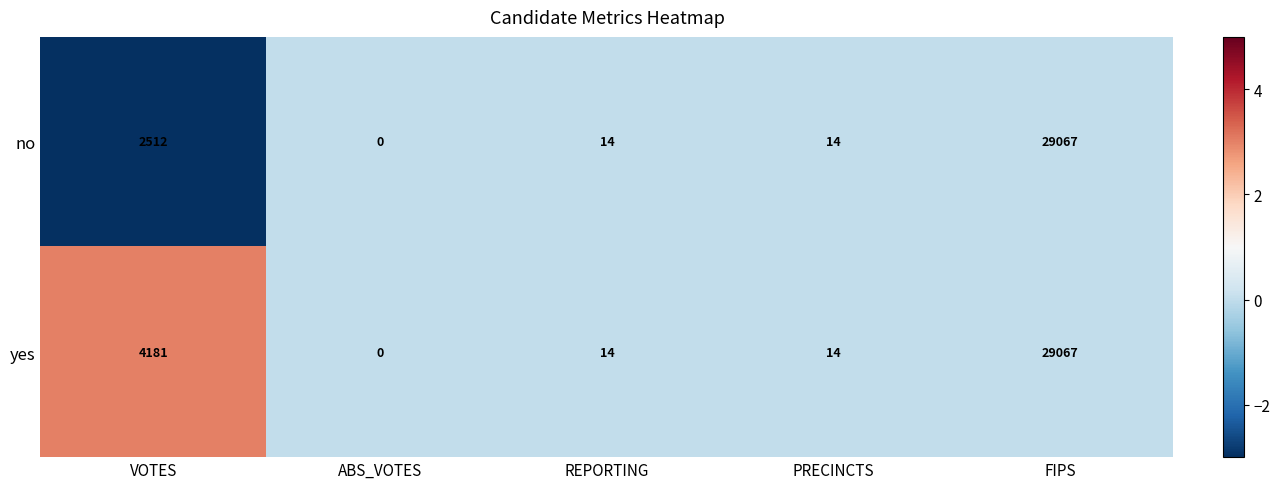

Reading left to right, what are all the values shown in this chart?

no: 2512	0	14	14	29067
yes: 4181	0	14	14	29067